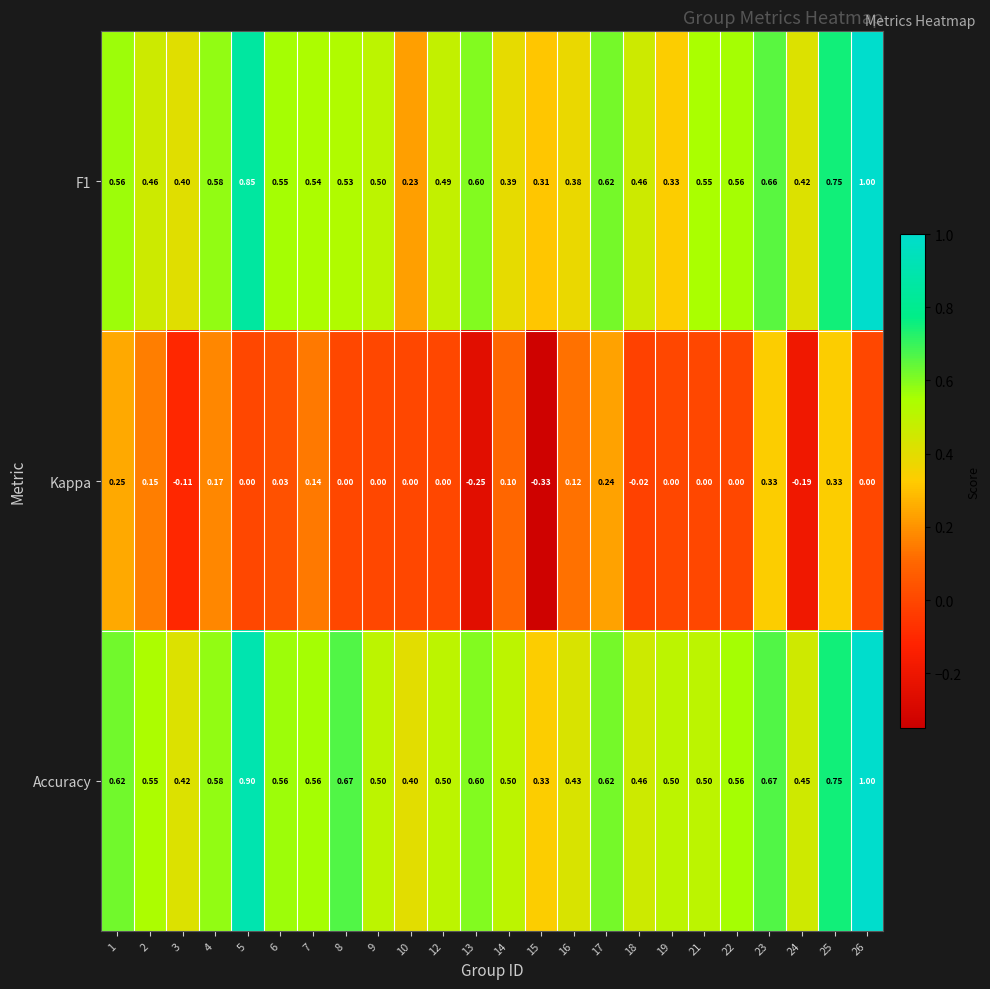

What is the total value across all series at 2?

1.2